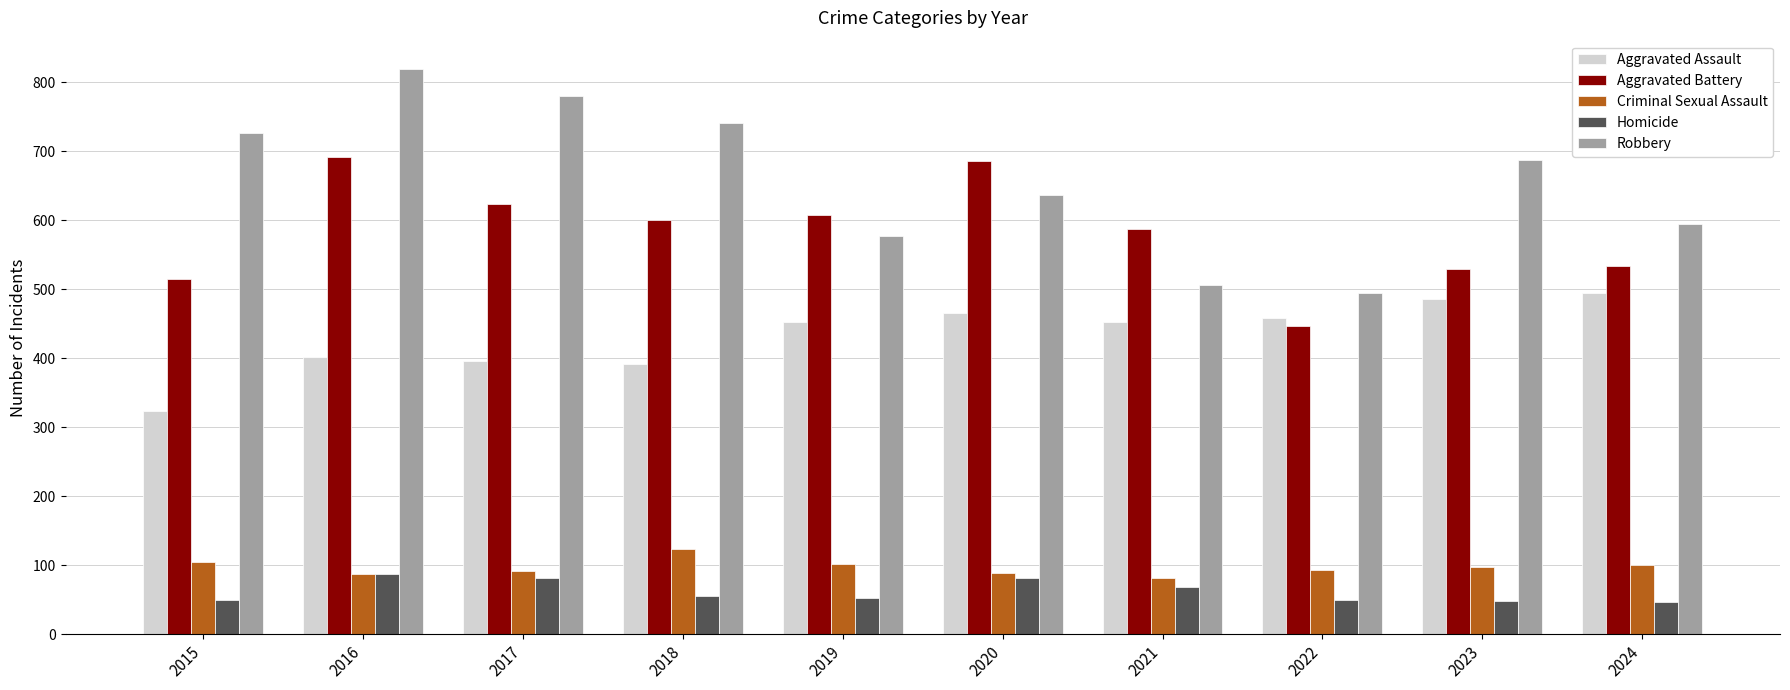

Which series changed the most between 2017 and 2024?

Robbery